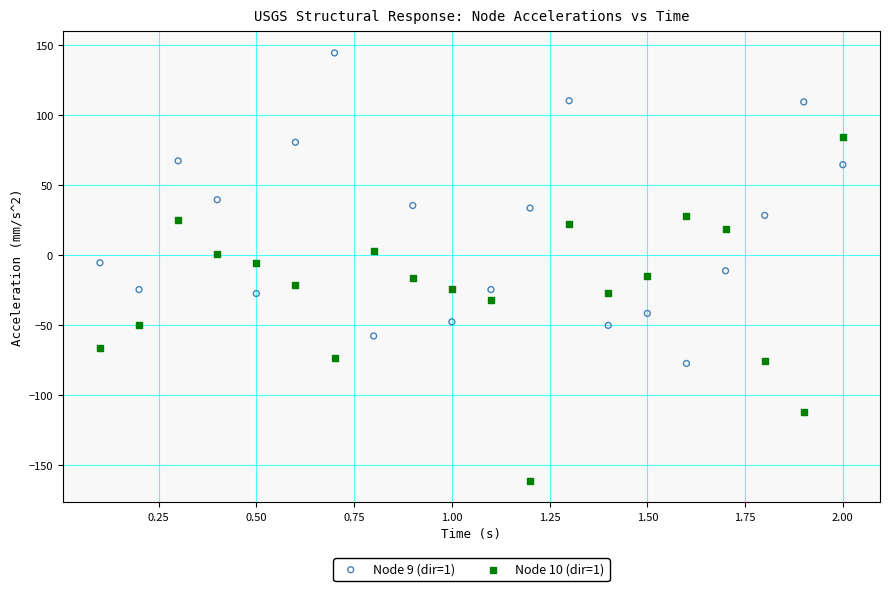

Which series has the largest Y range (max minus min)?

Node 10 (dir=1)